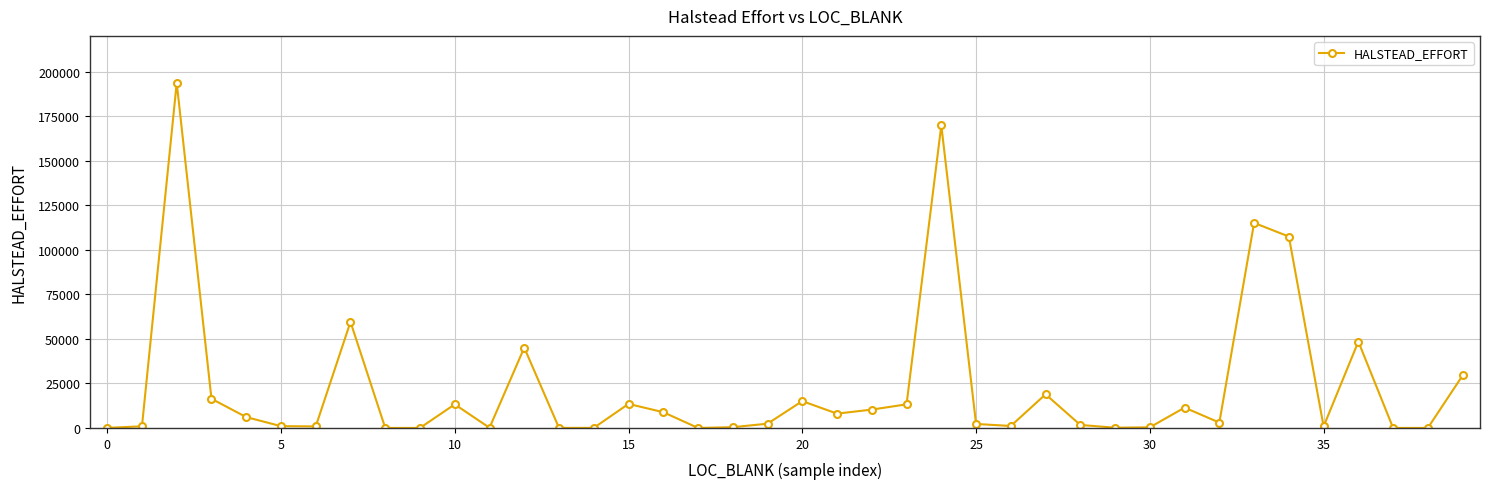

How many lines are shown in the chart?

1